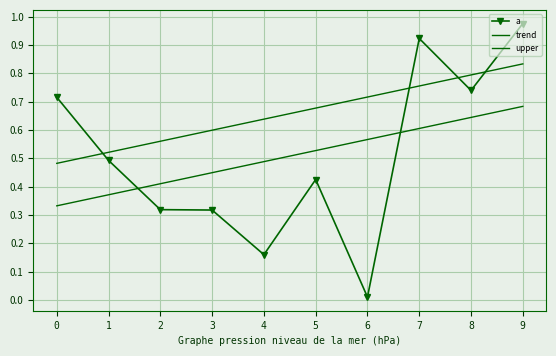

Where is a nearest to the value 0?

6